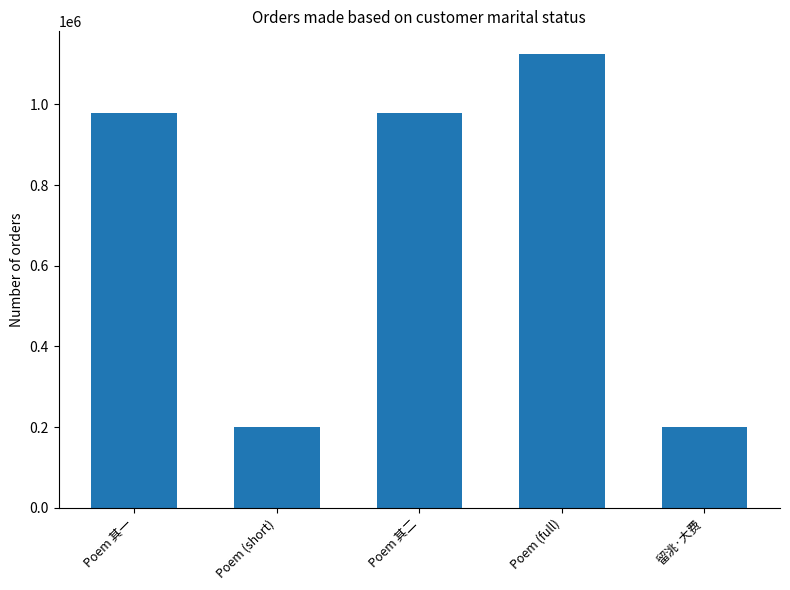

What value does the data have at Poem 其一?

978619